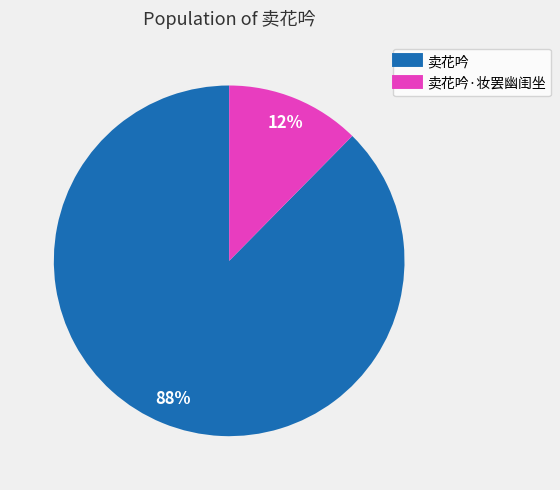

Does any single category account for the majority?

Yes